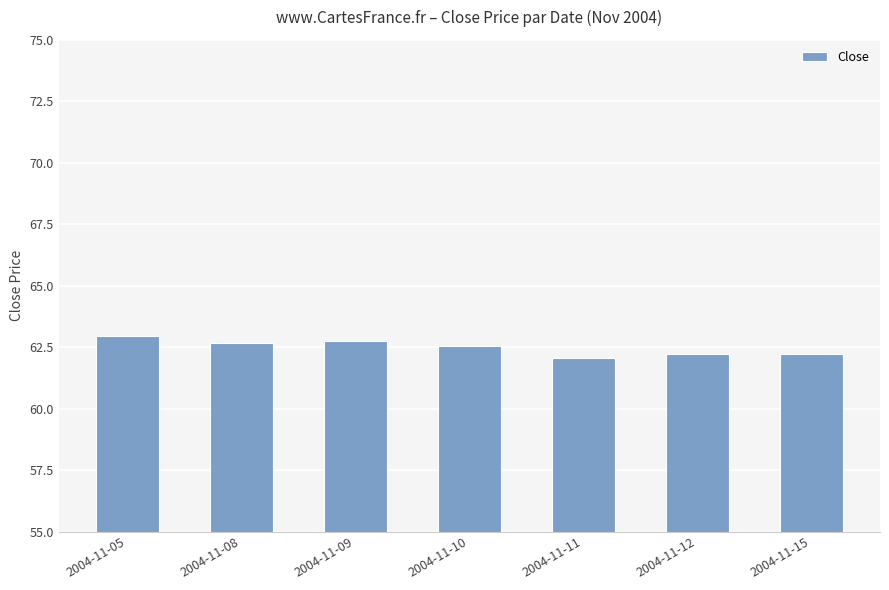

What is the ratio of the value at 2004-11-15 to the value at 2004-11-12?

1.0